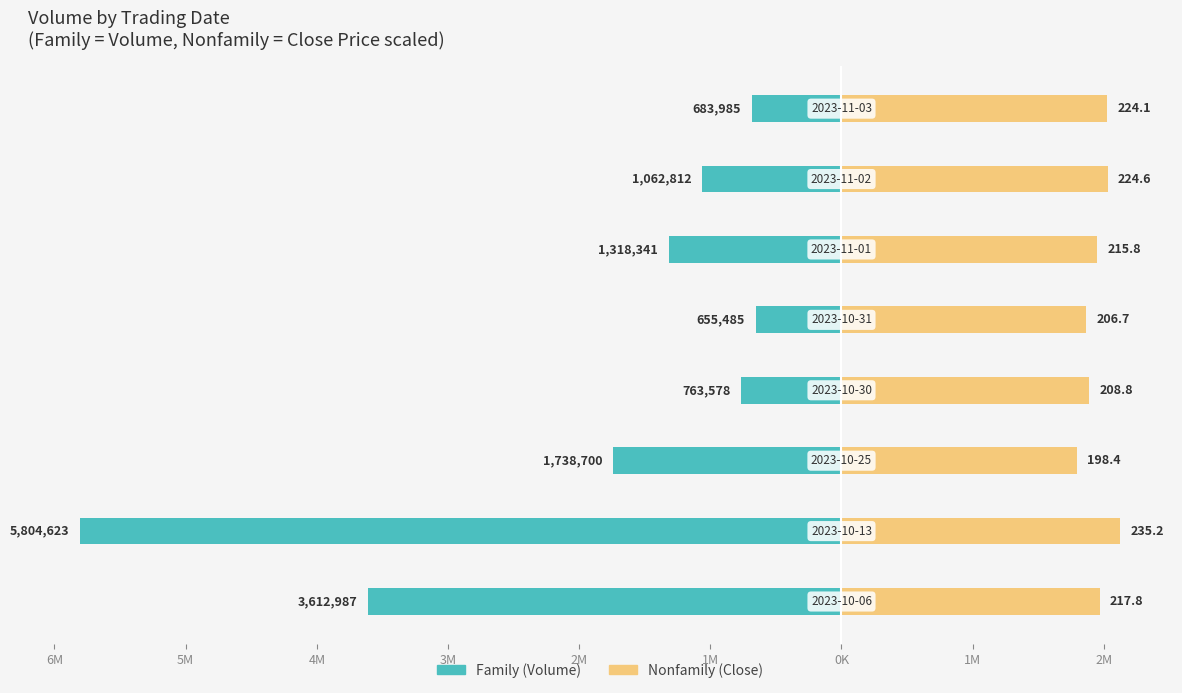

What are all the series names shown in the legend?

Family, Nonfamily